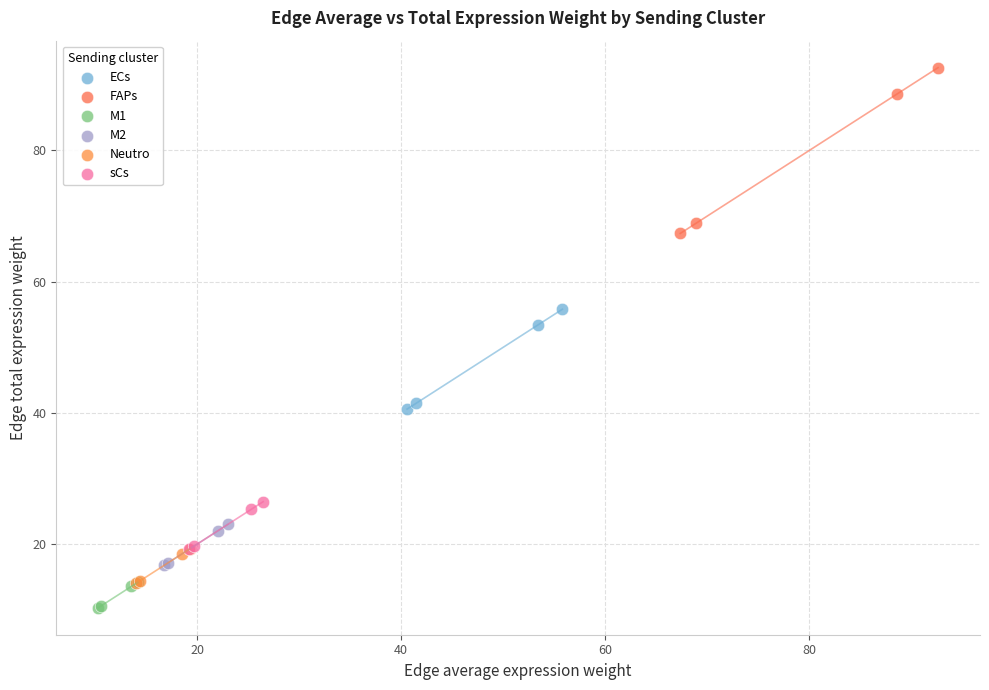

Which series reaches the maximum Y coordinate?

FAPs